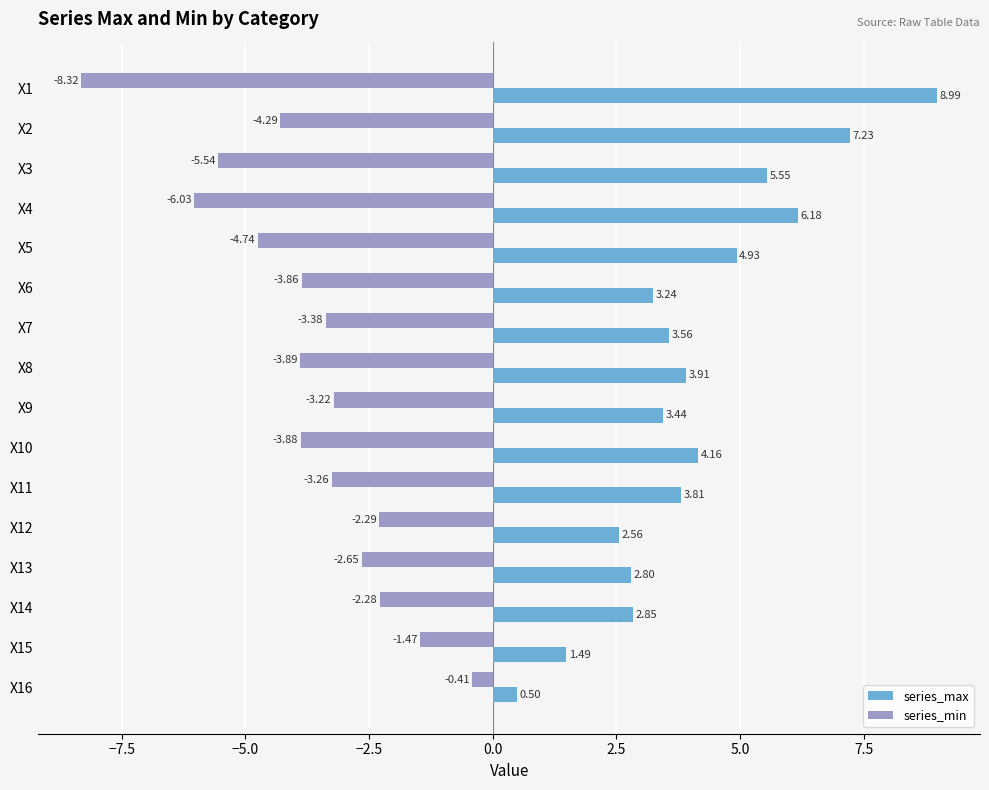

What is the difference between the highest and lowest values at X4?

12.2